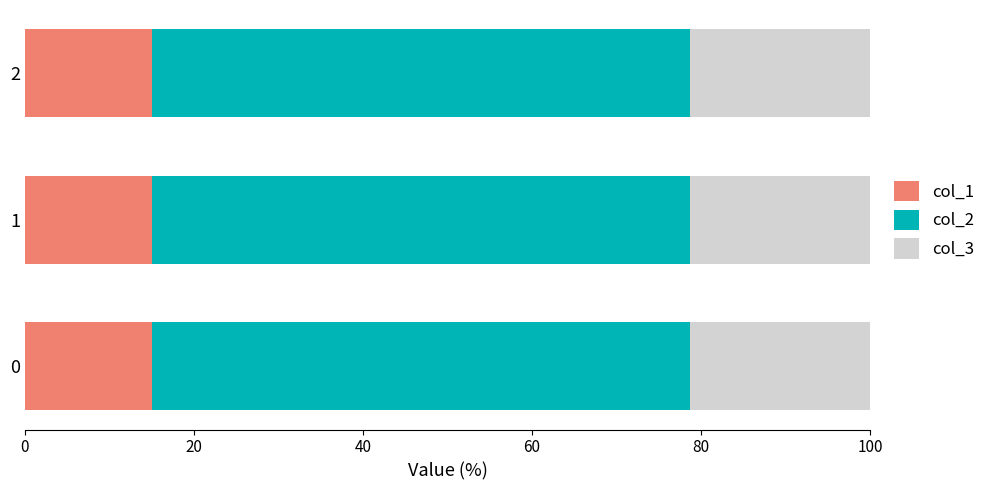

What is the sum of the col_1 values at 0 and 2?

30.2